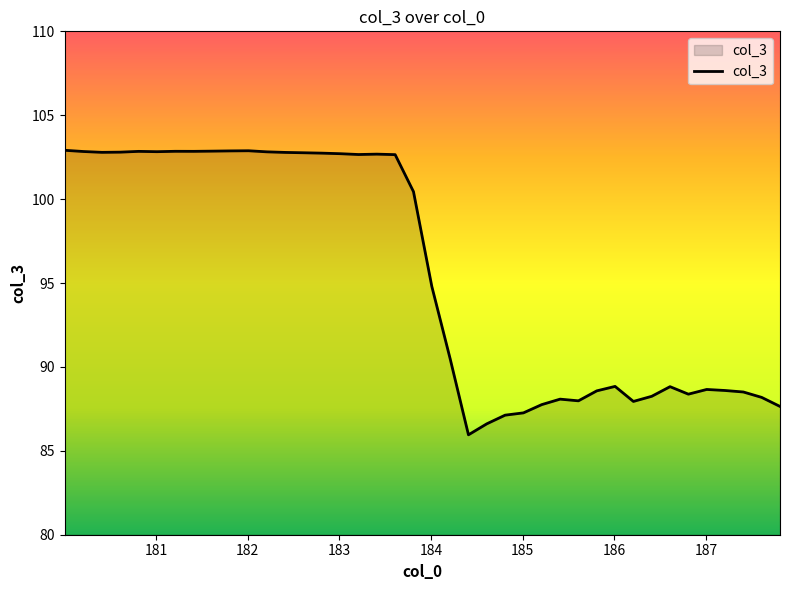

What is the greatest value displayed?

102.9